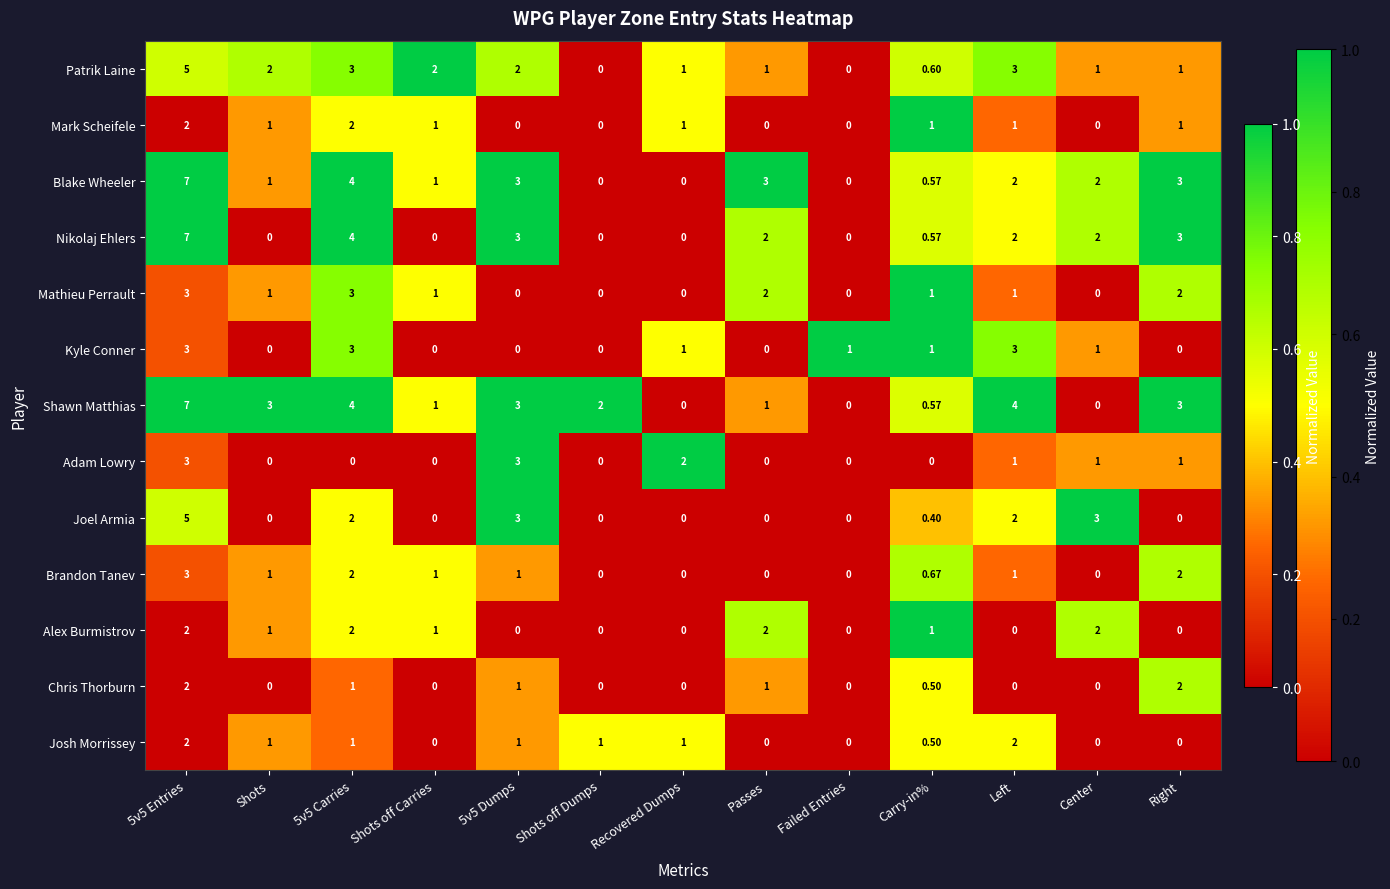

Is the value of Shawn Matthias at Right greater than the value of Brandon Tanev at 5v5 Carries?

Yes